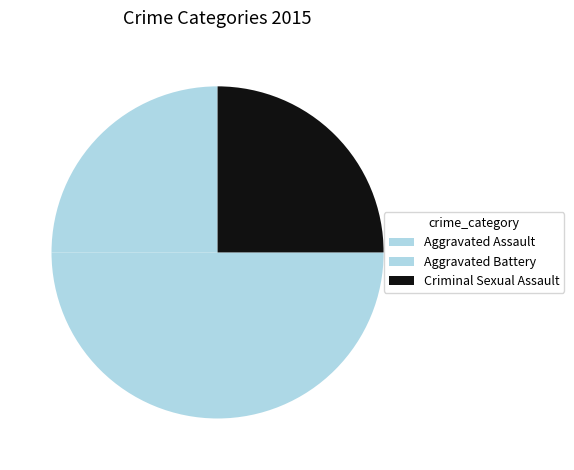

To the nearest percent, what is the combined percentage of Criminal Sexual Assault and Aggravated Assault?

50%